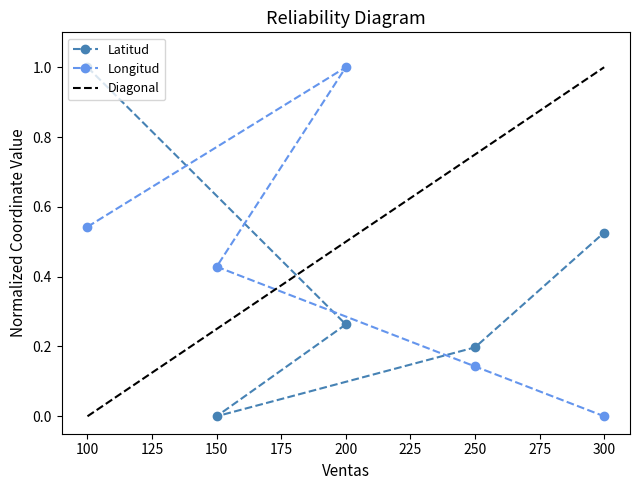

The Latitud series shows 0.2 at 250. True or false?

True